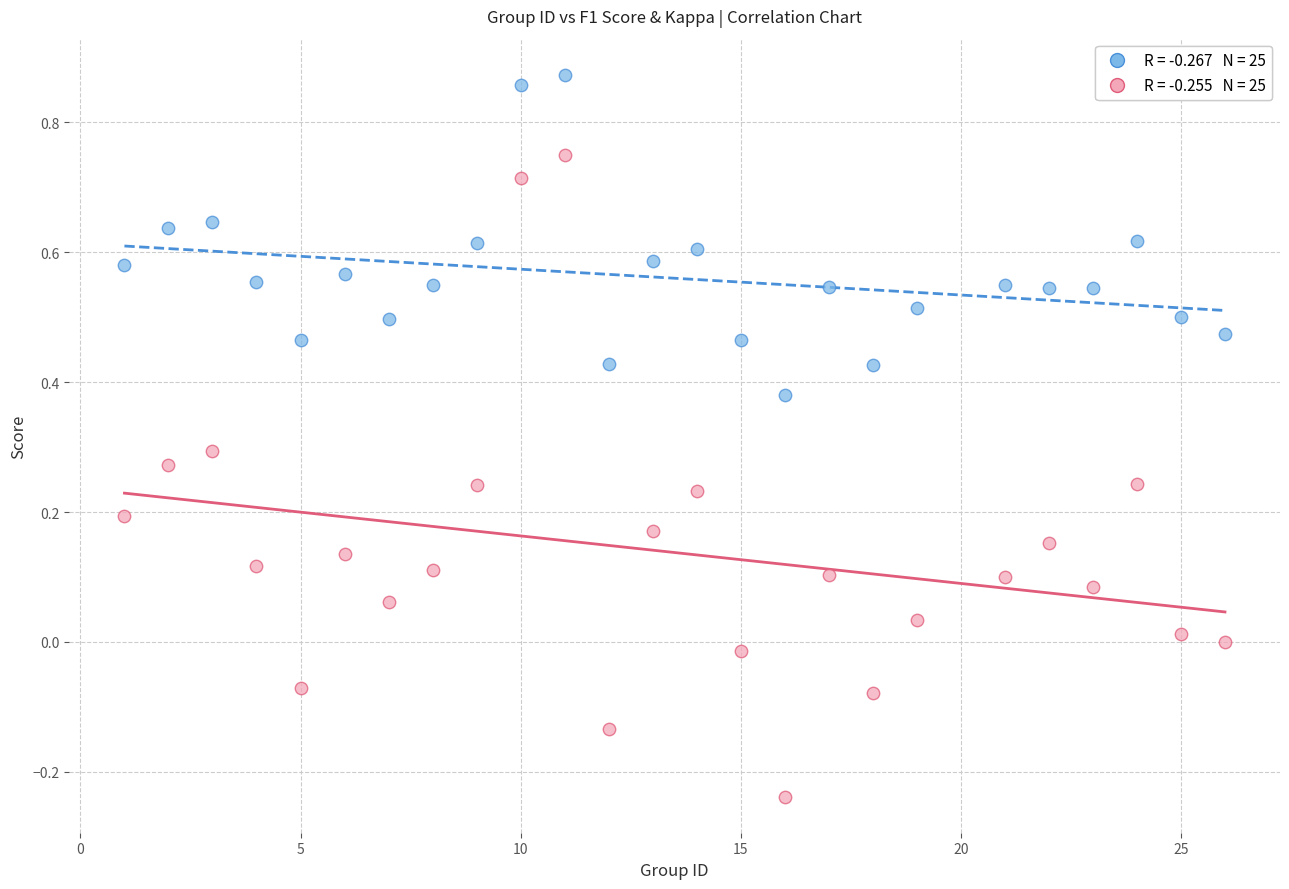

Across all data points, what is the range of X values (max minus min)?

25.0